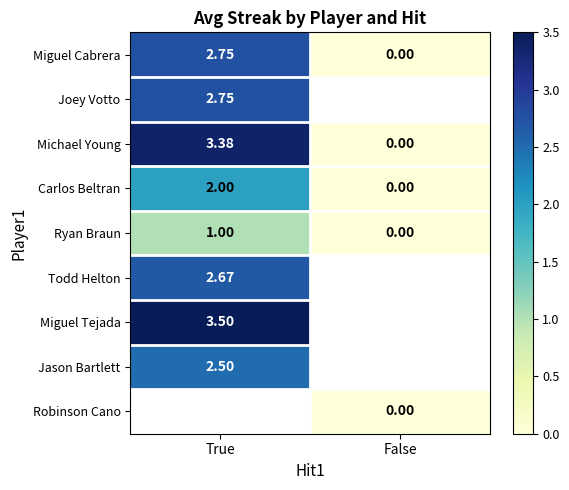

At how many categories does at least one series exceed 2?

1